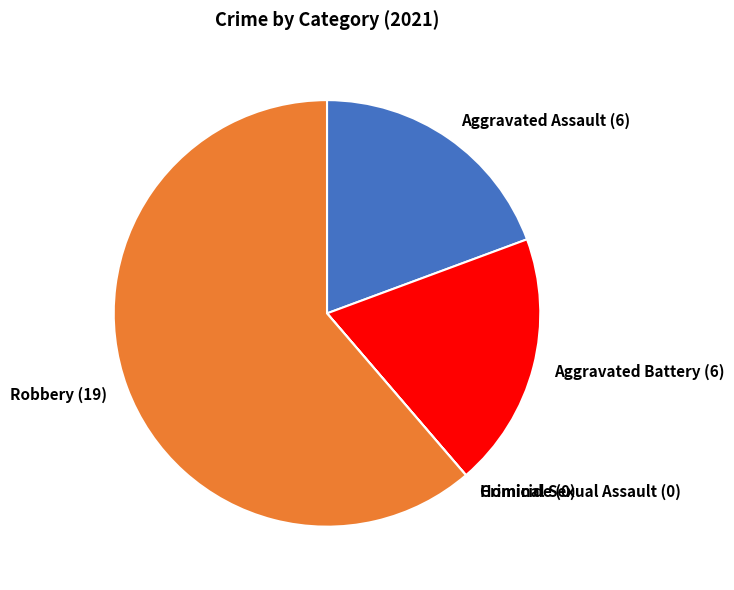

Between Robbery (19) and Aggravated Assault (6), which is larger?

Robbery (19)